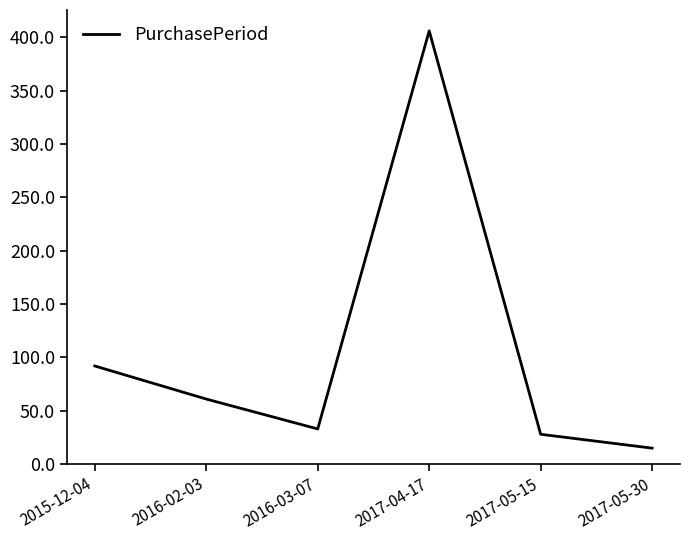

True or false: the data shows 33 at 2016-03-07.

True